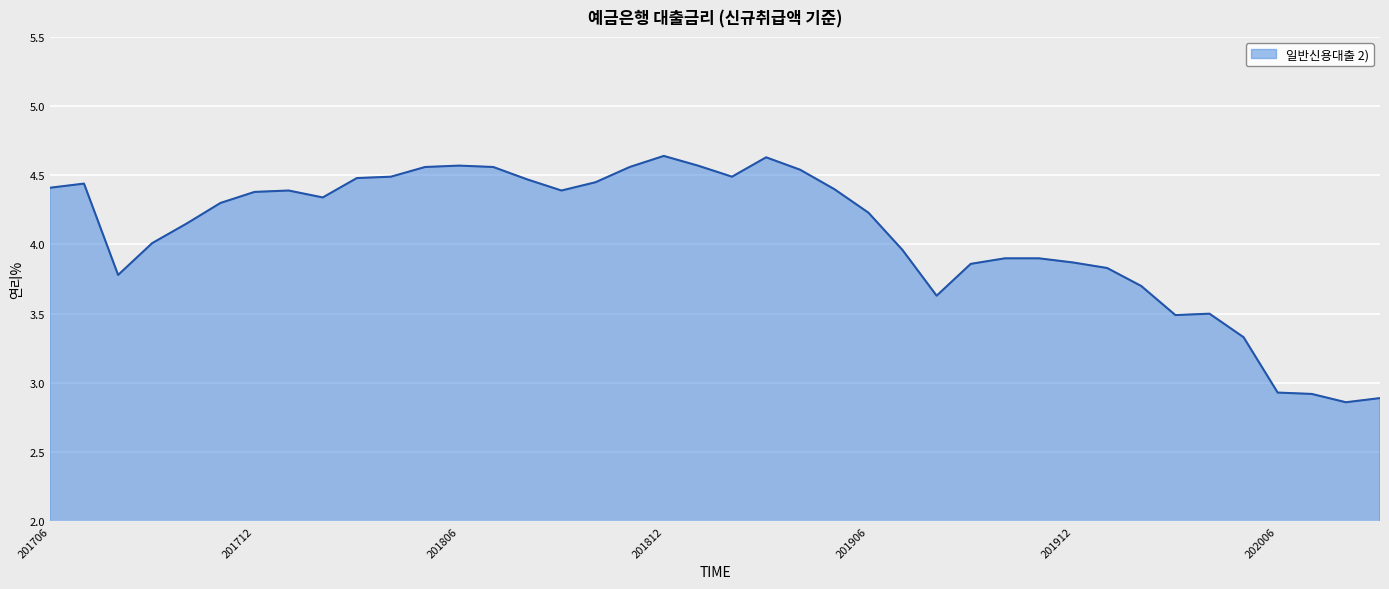

What is the difference between the maximum and minimum values?

1.8